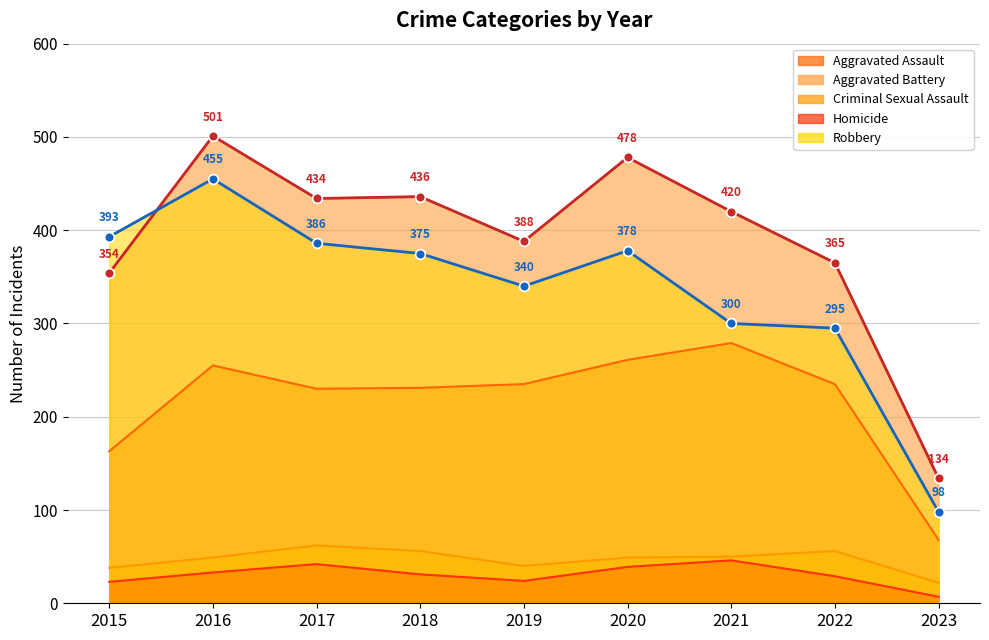

What is the value of the Robbery (line) point at the 6th from the left?

378